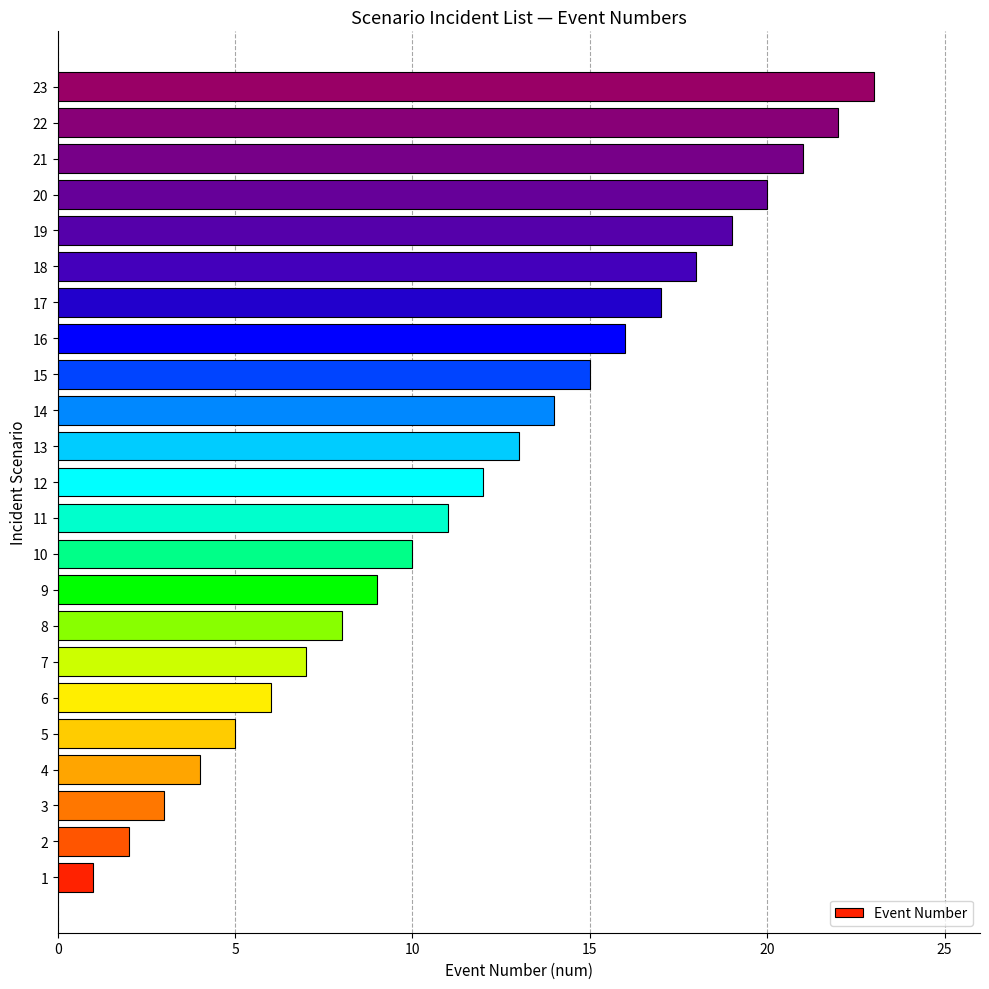

What is the change in value from 10 to 18?

+8